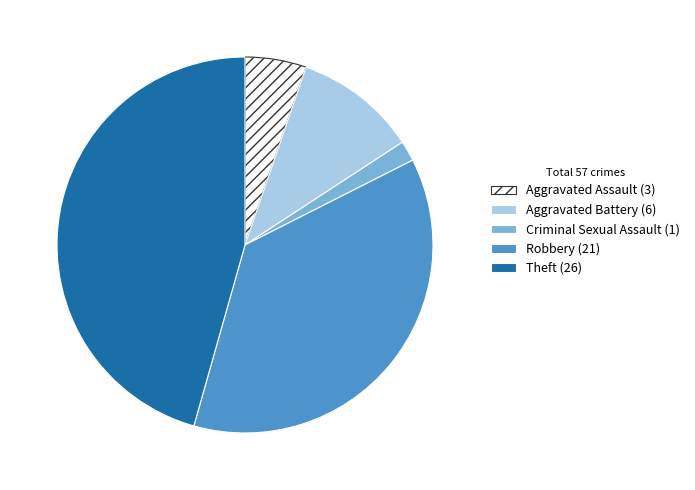

How many slices are in this pie chart?

5